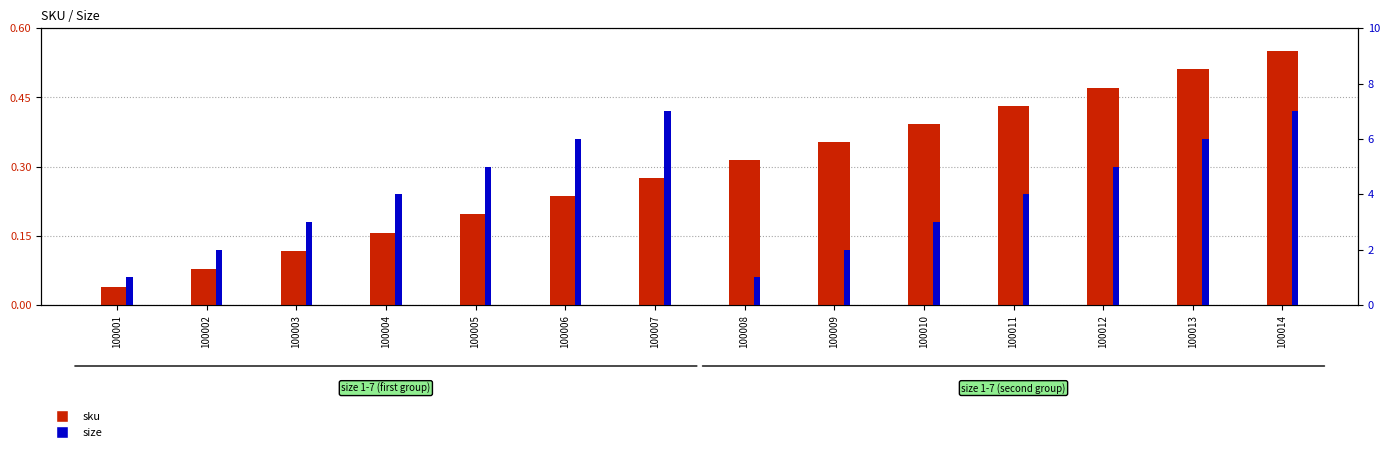

Is the value of sku at 100009 greater than the value of size at 100002?

No